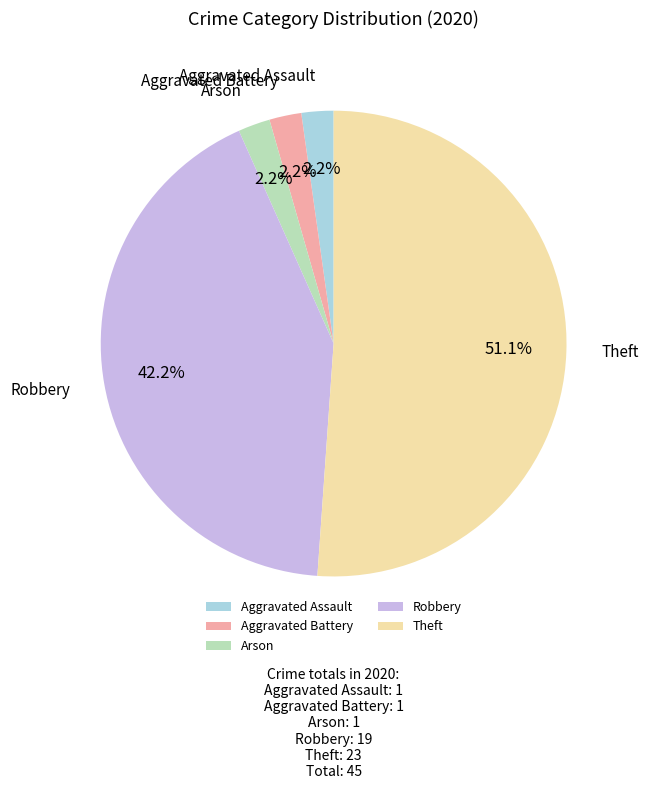

Between Arson and Robbery, which is larger?

Robbery